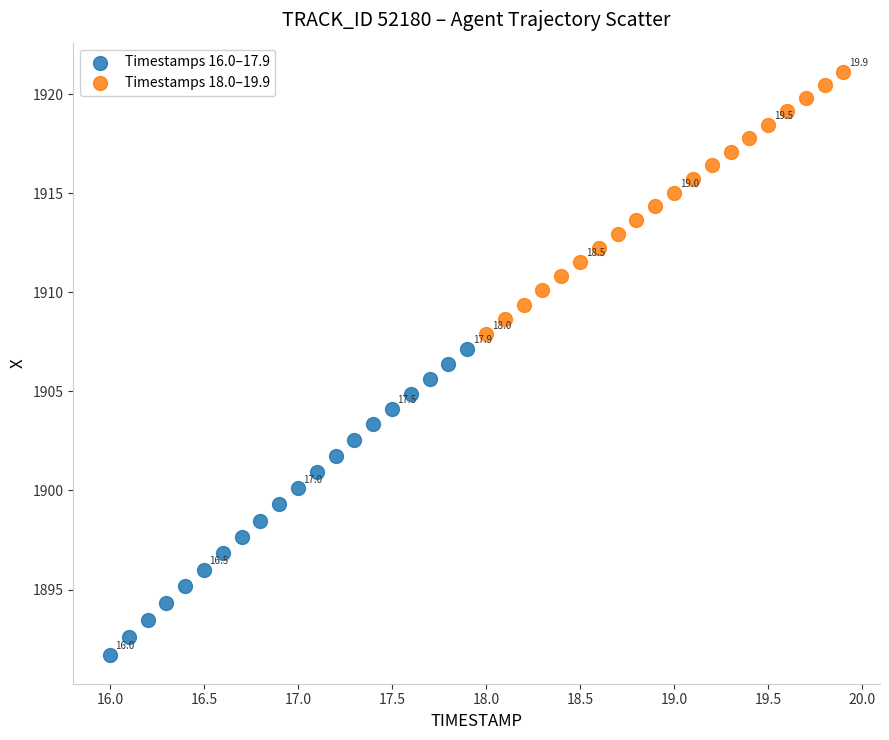

Which series has the largest Y range (max minus min)?

Timestamps 16.0–17.9